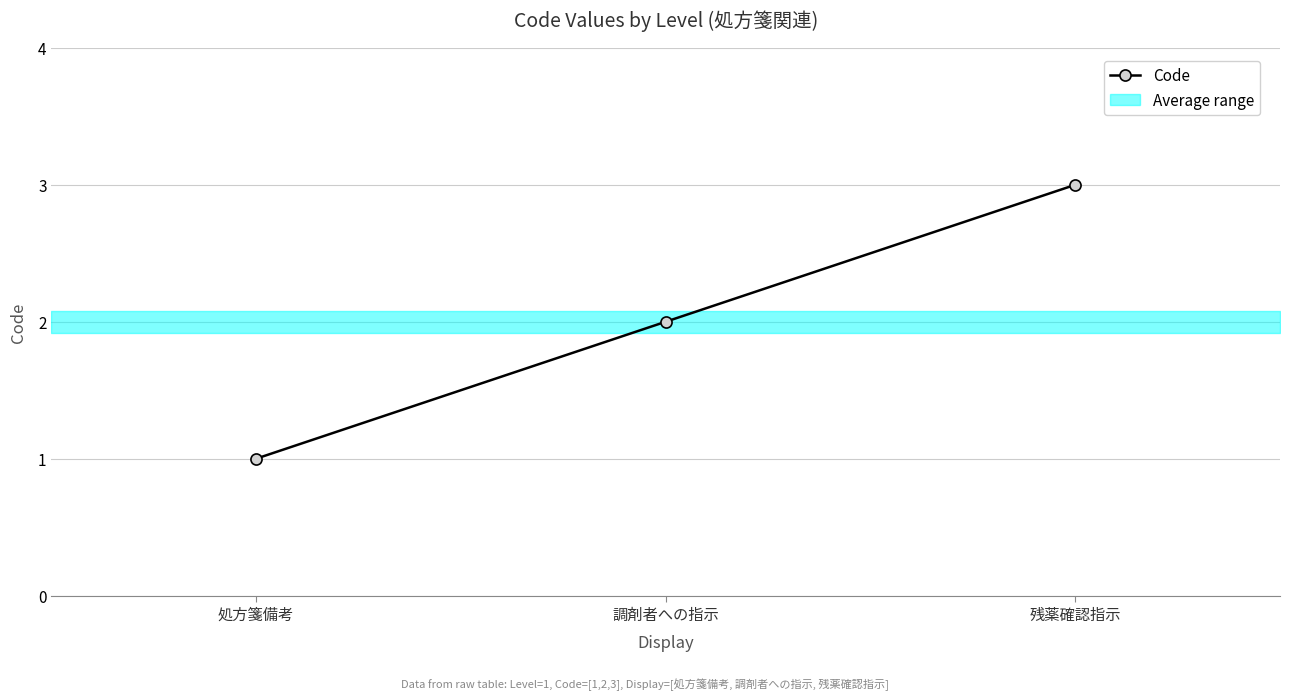

What is the average value?

2